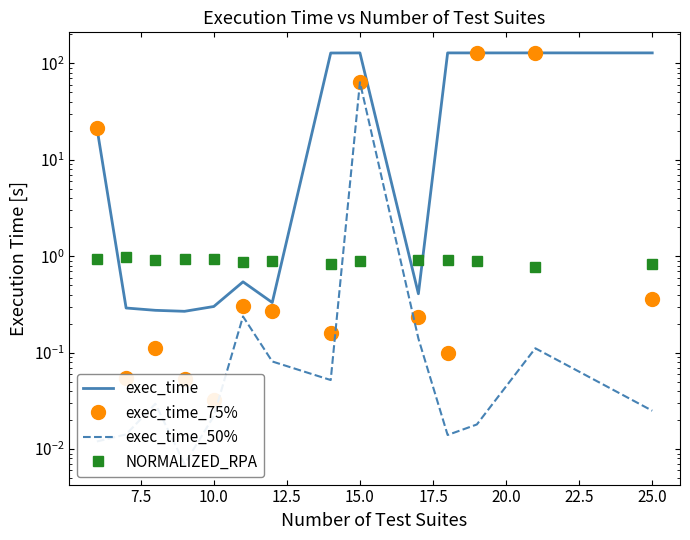

True or false: exec_time_50% and exec_time cross at least once.

False